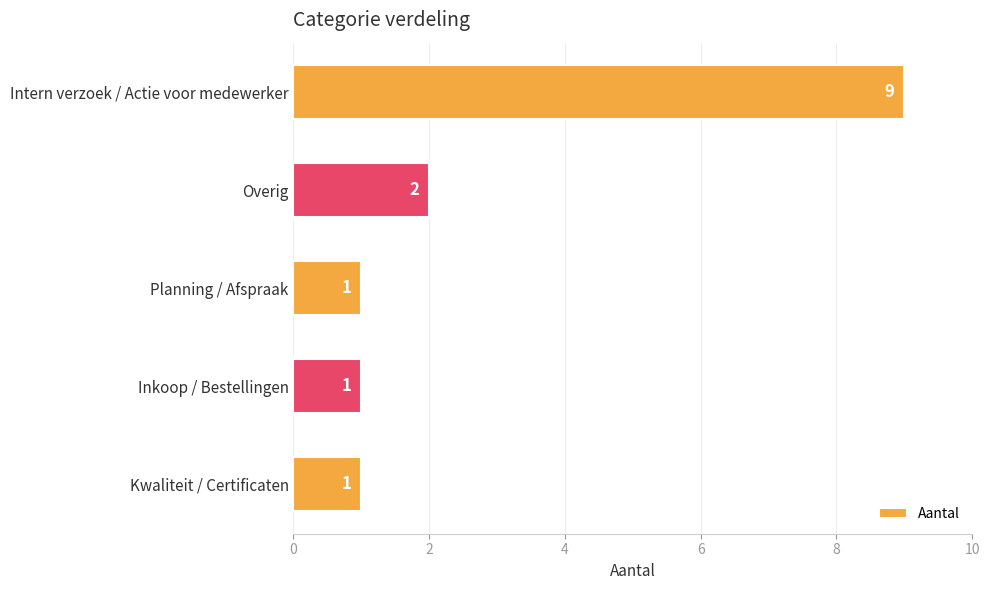

What is the maximum value shown in the chart?

9